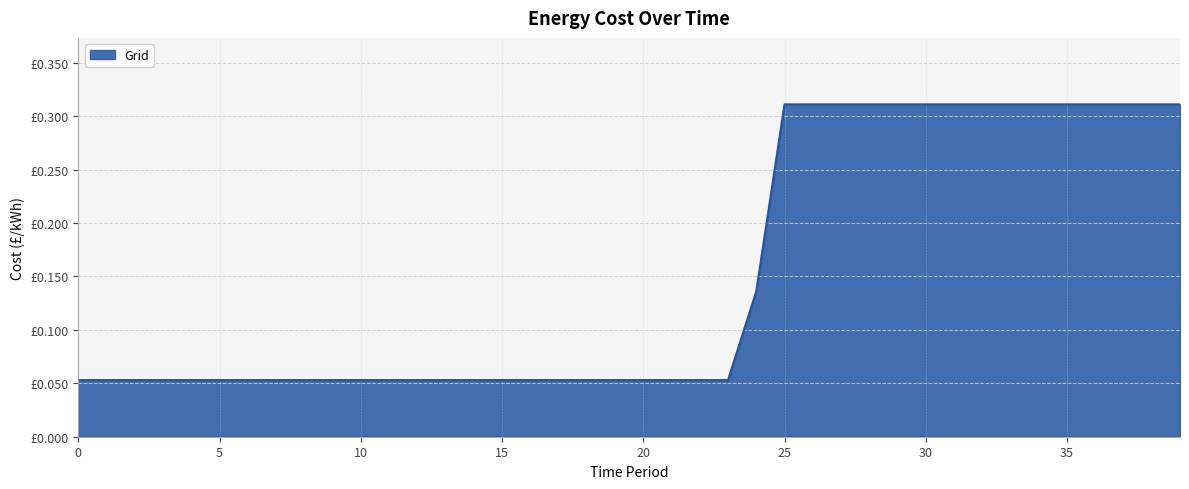

Count the values in the range 0 to 1.

40